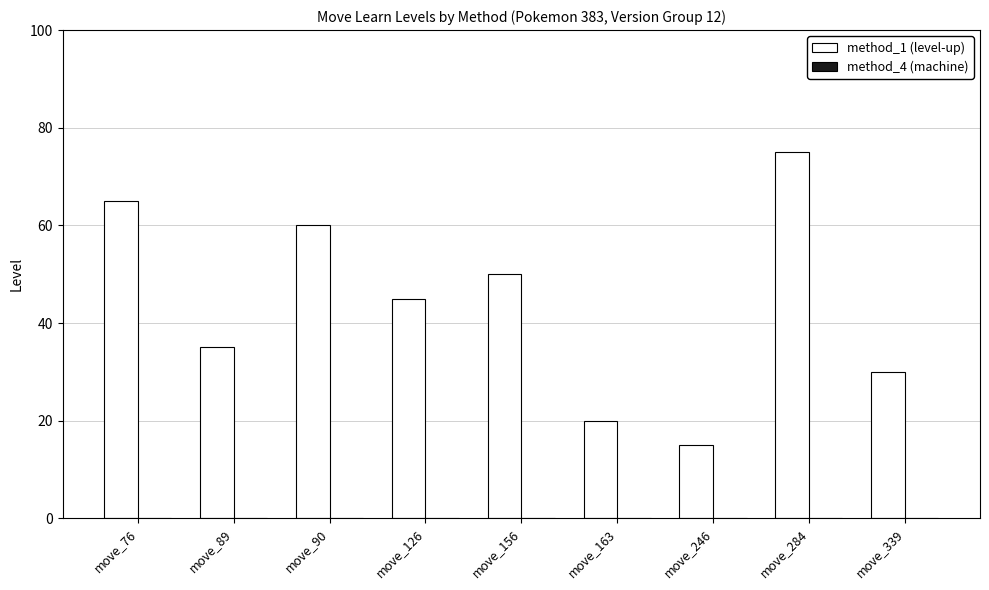

What is the difference between the second highest and minimum values?

50